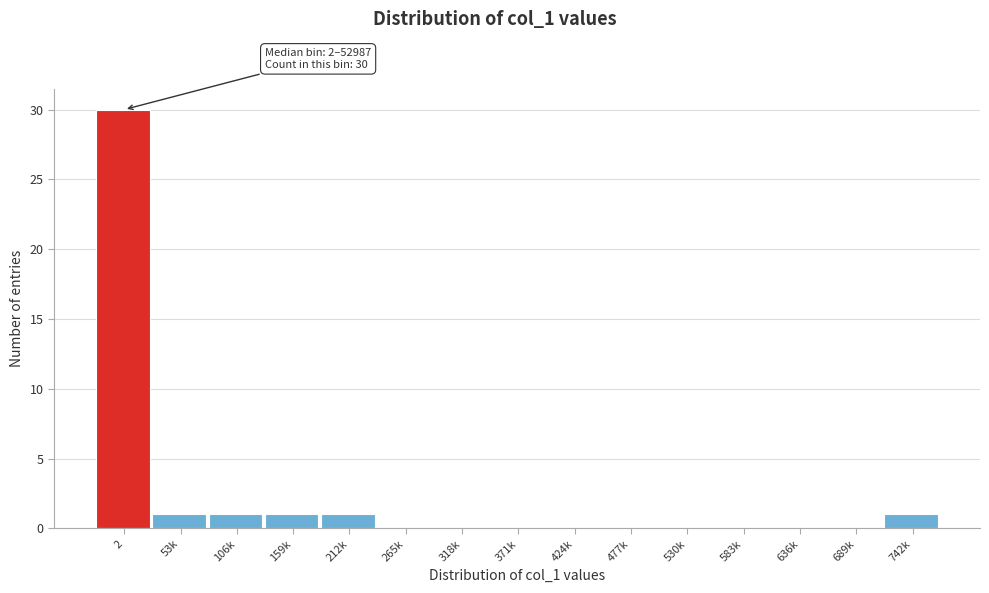

Reading left to right, list all the values displayed in this chart.

2=30	53k=1	106k=1	159k=1	212k=1	265k=0	318k=0	371k=0	424k=0	477k=0	530k=0	583k=0	636k=0	689k=0	742k=1